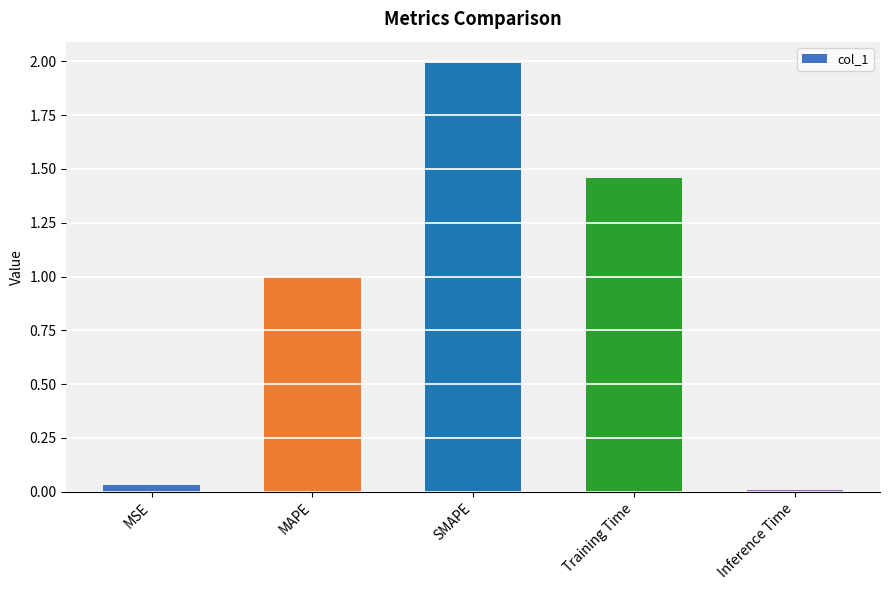

What value does the data have at MAPE?

1.0